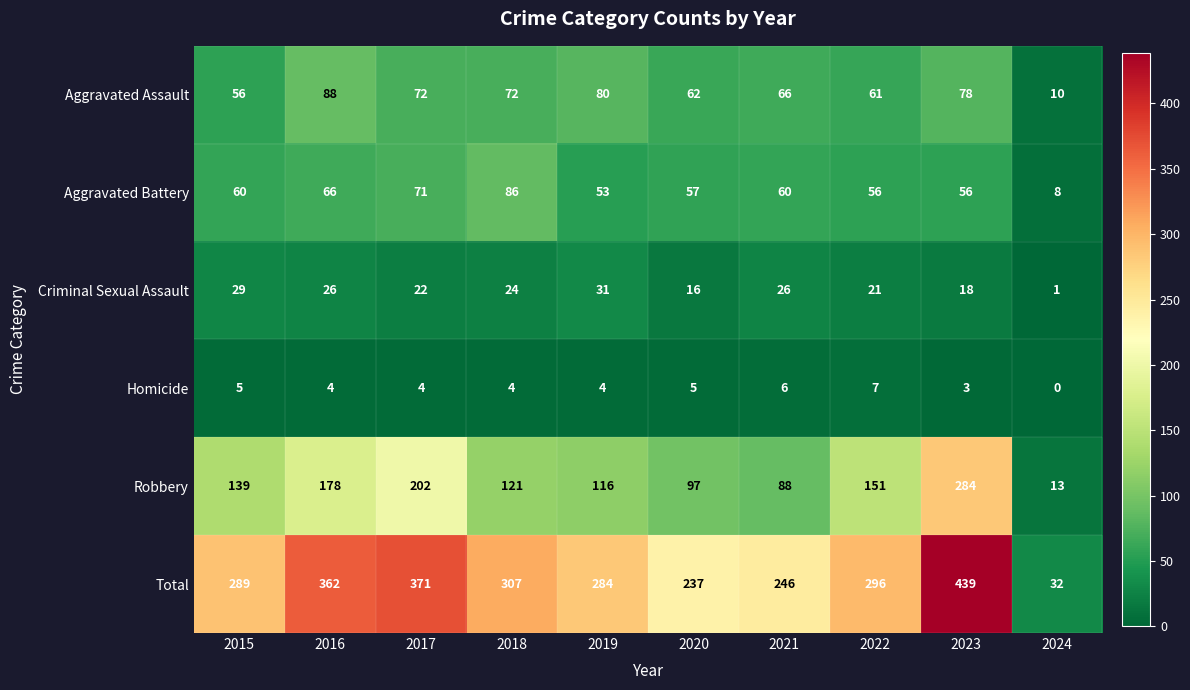

What is the average value of the Total series?

286